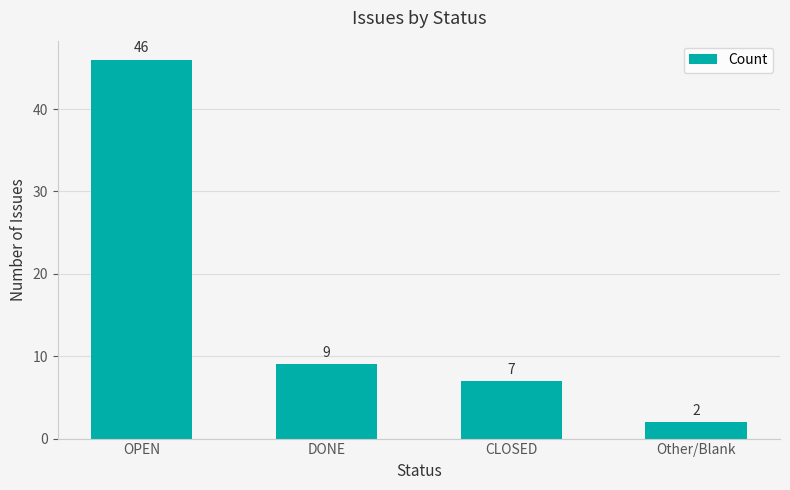

Reading right to left, transcribe all the data shown in this chart.

Other/Blank=2	CLOSED=7	DONE=9	OPEN=46